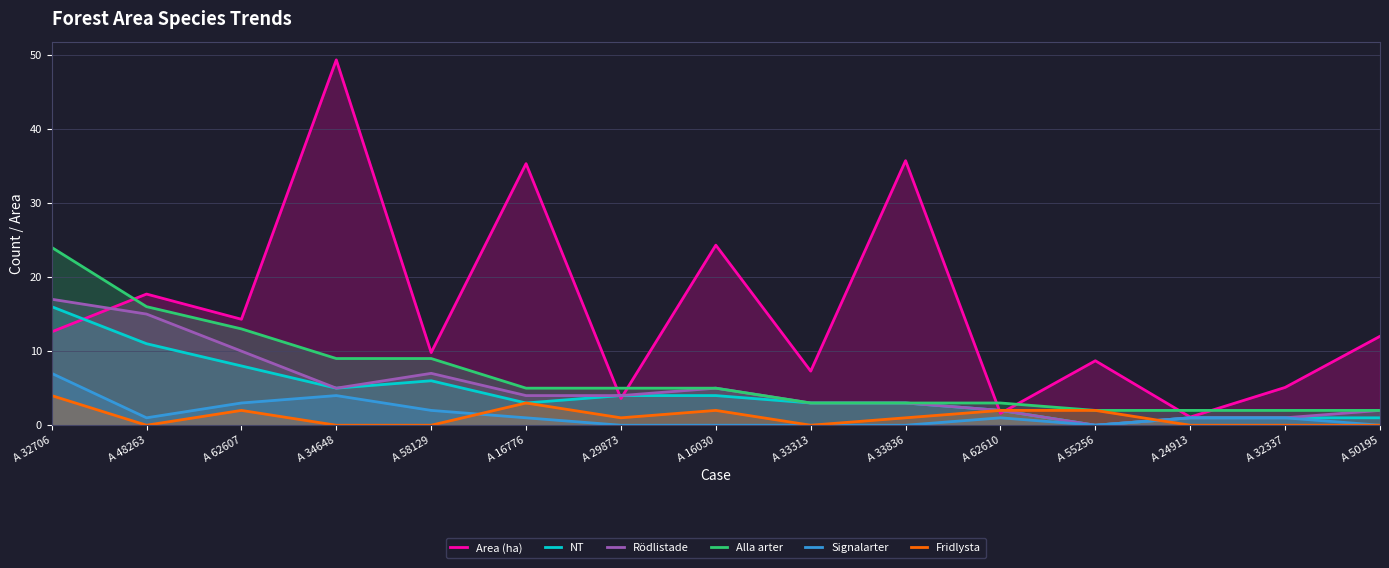

Reading left to right, what are all the values shown in this chart?

Area (ha): A 32706=12.6	A 48263=17.7	A 62607=14.3	A 34648=49.3	A 58129=9.8	A 16776=35.3	A 29873=3.6	A 16030=24.3	A 33313=7.3	A 33836=35.7	A 62610=1.6	A 55256=8.7	A 24913=1.1	A 32337=5.1	A 50195=12.0
NT: A 32706=16.0	A 48263=11.0	A 62607=8.0	A 34648=5.0	A 58129=6.0	A 16776=3.0	A 29873=4.0	A 16030=4.0	A 33313=3.0	A 33836=3.0	A 62610=2.0	A 55256=0.0	A 24913=1.0	A 32337=1.0	A 50195=1.0
Rödlistade: A 32706=17.0	A 48263=15.0	A 62607=10.0	A 34648=5.0	A 58129=7.0	A 16776=4.0	A 29873=4.0	A 16030=5.0	A 33313=3.0	A 33836=3.0	A 62610=2.0	A 55256=0.0	A 24913=1.0	A 32337=1.0	A 50195=2.0
Alla arter: A 32706=24.0	A 48263=16.0	A 62607=13.0	A 34648=9.0	A 58129=9.0	A 16776=5.0	A 29873=5.0	A 16030=5.0	A 33313=3.0	A 33836=3.0	A 62610=3.0	A 55256=2.0	A 24913=2.0	A 32337=2.0	A 50195=2.0
Signalarter: A 32706=7.0	A 48263=1.0	A 62607=3.0	A 34648=4.0	A 58129=2.0	A 16776=1.0	A 29873=0.0	A 16030=0.0	A 33313=0.0	A 33836=0.0	A 62610=1.0	A 55256=0.0	A 24913=1.0	A 32337=1.0	A 50195=0.0
Fridlysta: A 32706=4.0	A 48263=0.0	A 62607=2.0	A 34648=0.0	A 58129=0.0	A 16776=3.0	A 29873=1.0	A 16030=2.0	A 33313=0.0	A 33836=1.0	A 62610=2.0	A 55256=2.0	A 24913=0.0	A 32337=0.0	A 50195=0.0